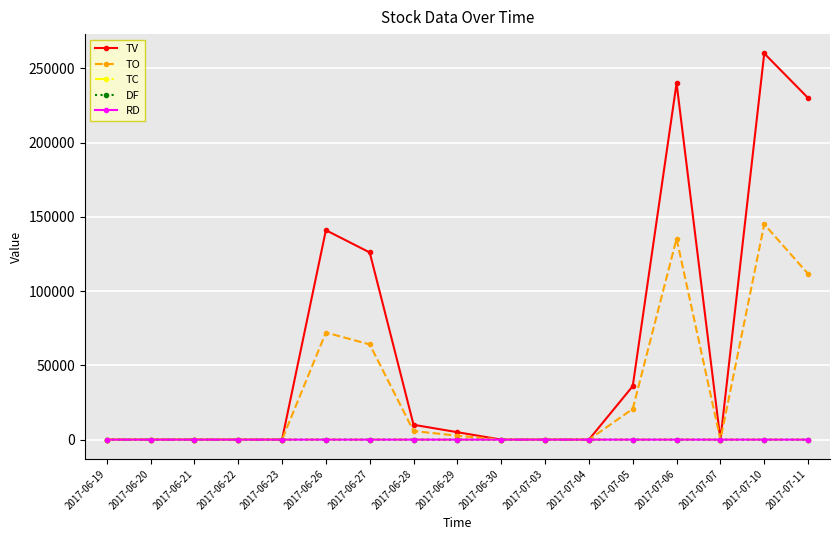

True or false: TV has more than 2 interior local peaks.

True